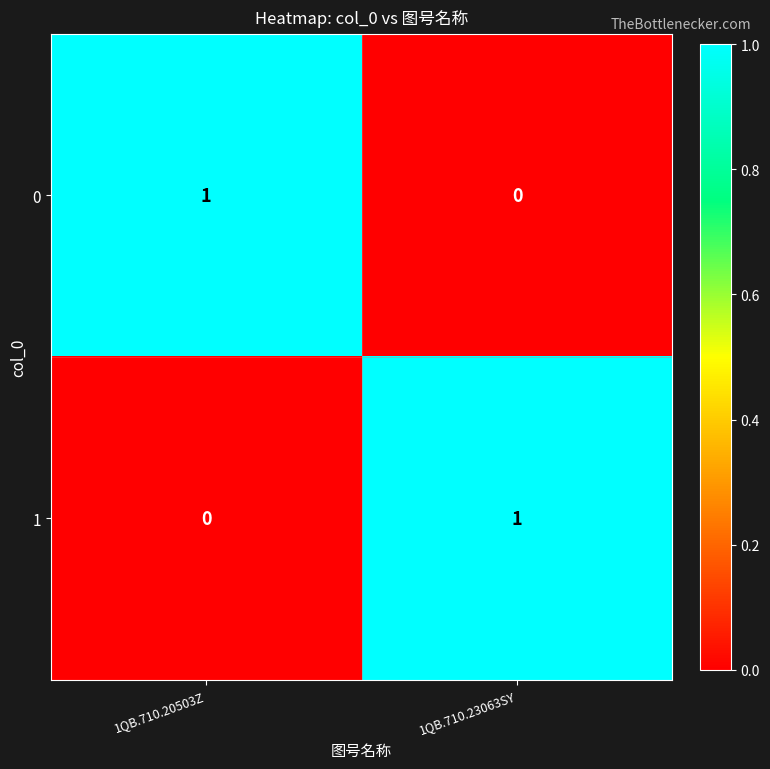

Where is 0 nearest to the value 0?

1QB.710.23063SY